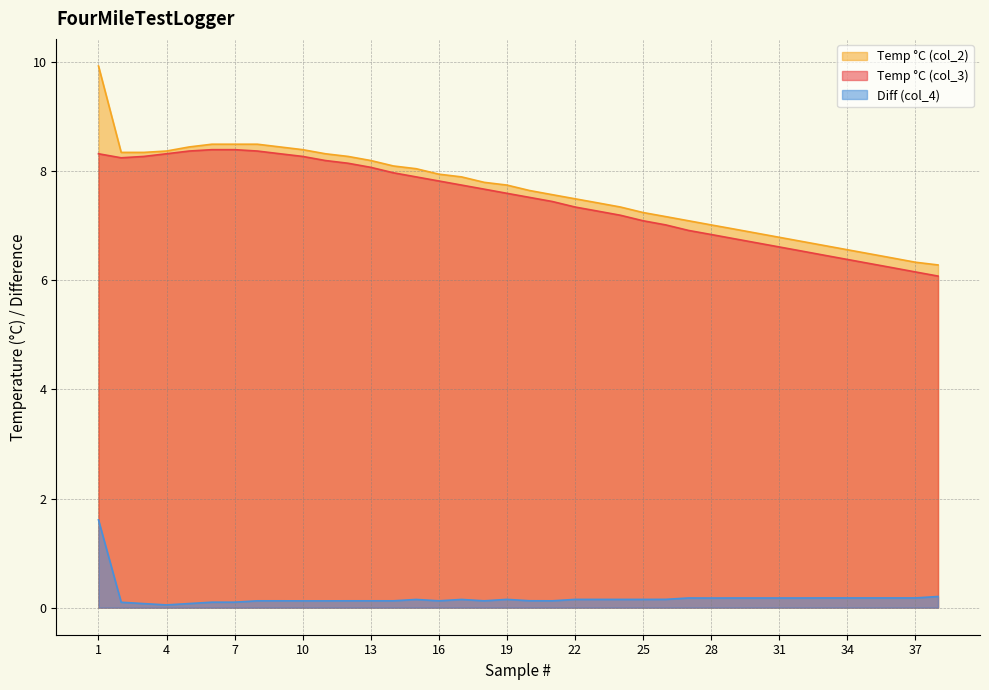

Reading right to left, transcribe all the data shown in this chart.

Temp °C (col_3): 38=6.1	37=6.2	36=6.2	35=6.3	34=6.4	33=6.5	32=6.5	31=6.6	30=6.7	29=6.8	28=6.8	27=6.9	26=7.0	25=7.1	24=7.2	23=7.3	22=7.3	21=7.4	20=7.5	19=7.6	18=7.7	17=7.7	16=7.8	15=7.9	14=8.0	13=8.1	12=8.1	11=8.2	10=8.3	9=8.3	8=8.4	7=8.4	6=8.4	5=8.4	4=8.3	3=8.3	2=8.2	1=8.3
Temp °C (col_2): 38=6.3	37=6.3	36=6.4	35=6.5	34=6.6	33=6.6	32=6.7	31=6.8	30=6.9	29=6.9	28=7.0	27=7.1	26=7.2	25=7.2	24=7.3	23=7.4	22=7.5	21=7.6	20=7.6	19=7.7	18=7.8	17=7.9	16=7.9	15=8.0	14=8.1	13=8.2	12=8.3	11=8.3	10=8.4	9=8.4	8=8.5	7=8.5	6=8.5	5=8.4	4=8.4	3=8.3	2=8.3	1=9.9
Diff (col_4): 38=0.2	37=0.2	36=0.2	35=0.2	34=0.2	33=0.2	32=0.2	31=0.2	30=0.2	29=0.2	28=0.2	27=0.2	26=0.2	25=0.2	24=0.2	23=0.2	22=0.2	21=0.1	20=0.1	19=0.2	18=0.1	17=0.1	16=0.1	15=0.1	14=0.1	13=0.1	12=0.1	11=0.1	10=0.1	9=0.1	8=0.1	7=0.1	6=0.1	5=0.1	4=0.1	3=0.1	2=0.1	1=1.6